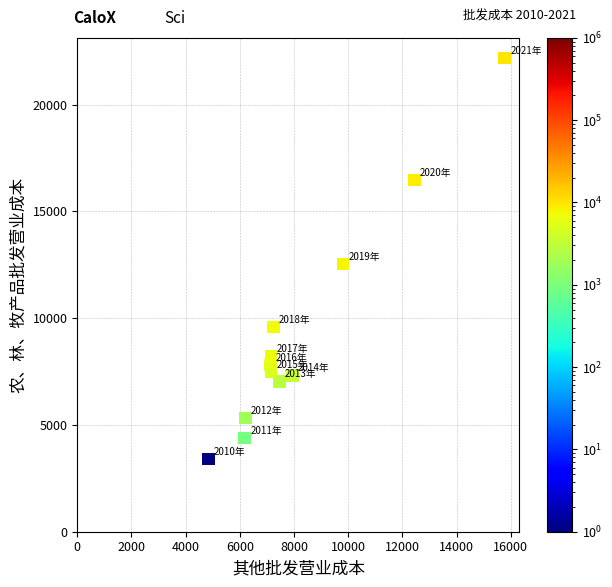

What is the average X value?

8275.8